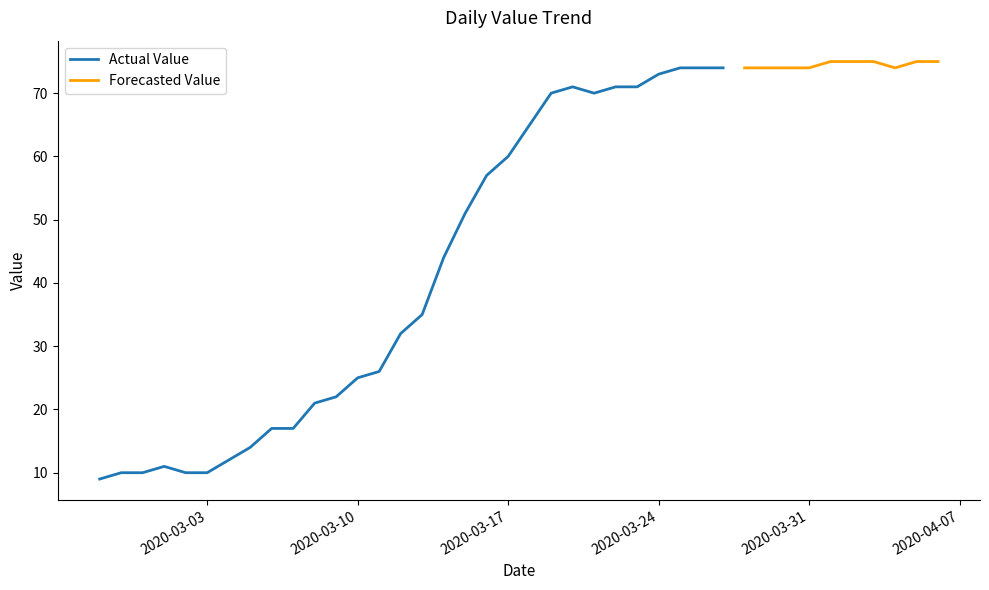

Does the chart display data point markers on the line(s)?

No